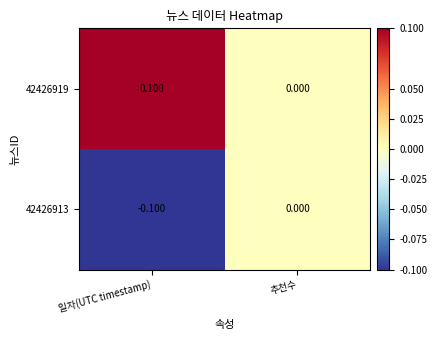

Which series has the largest total across all categories?

42426919